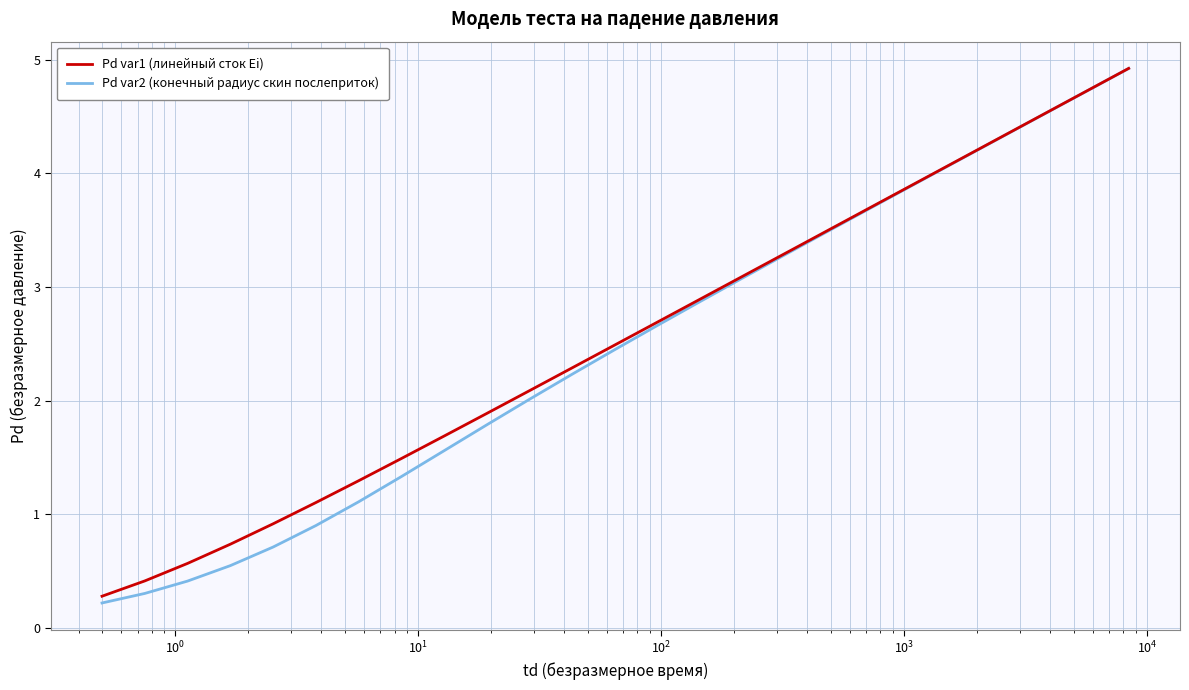

What is the greatest value displayed?

4.9